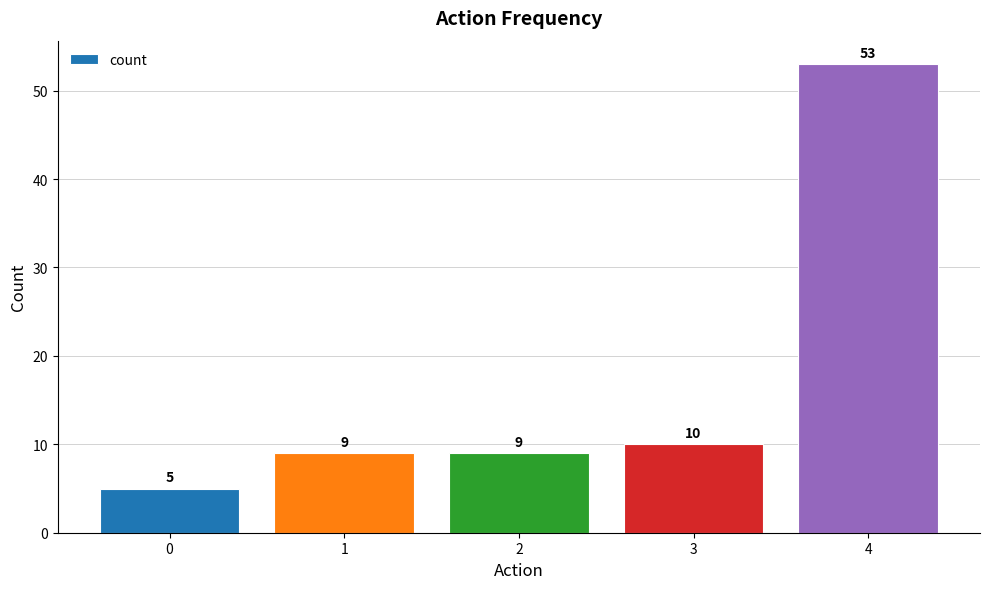

How many data points does each series have?

5